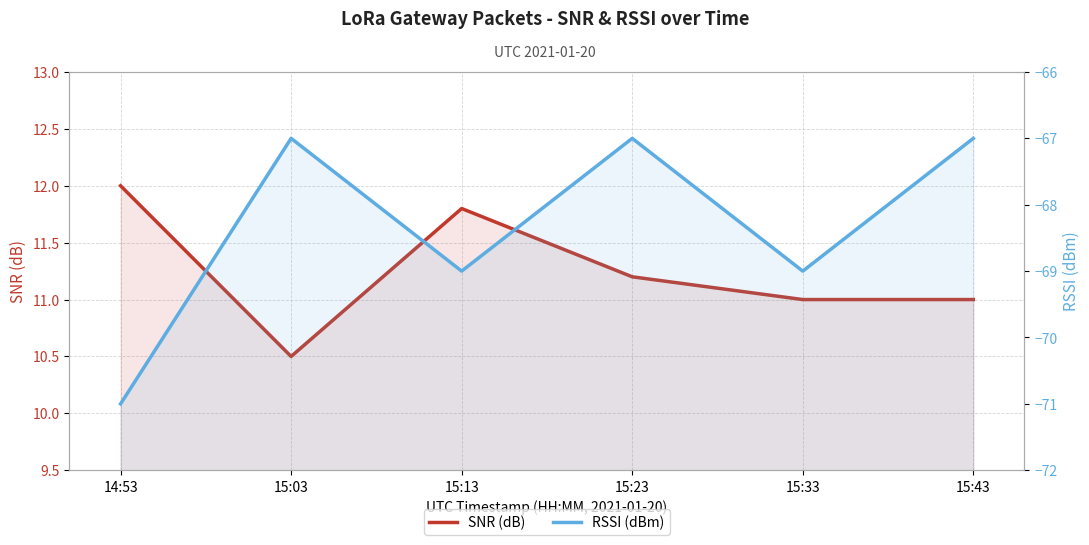

Is it true that SNR (dB) equals 11.8 at 15:13?

True